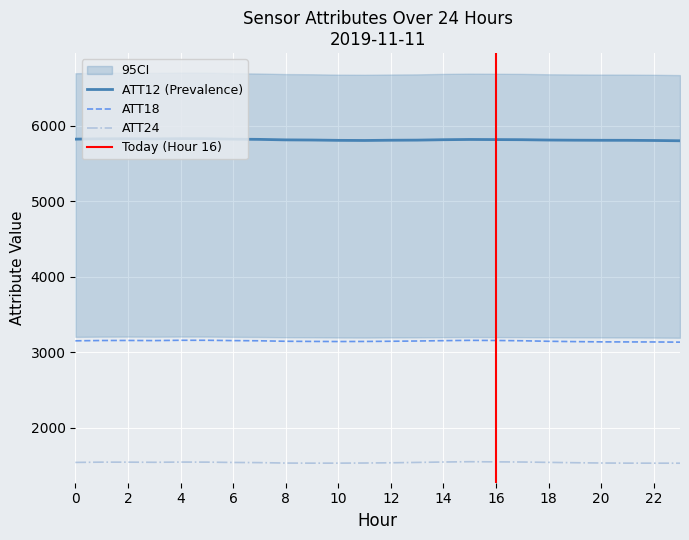

What value does the ATT24 series have at 13?

1538.4